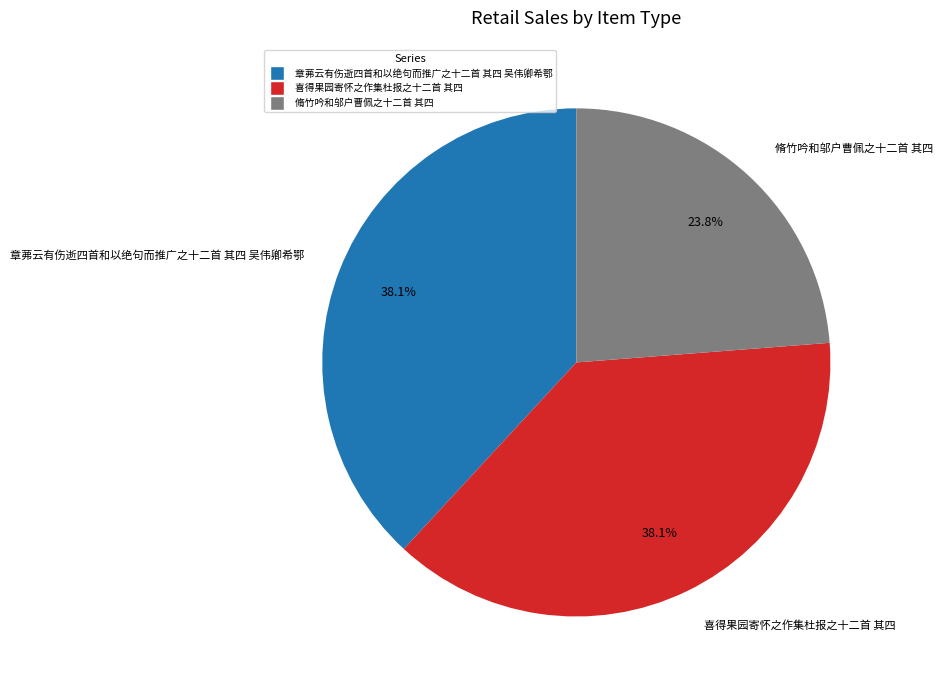

Do 脩竹吟和邬户曹佩之十二首 其四 and 喜得果园寄怀之作集杜报之十二首 其四 together represent more than half of the pie?

Yes